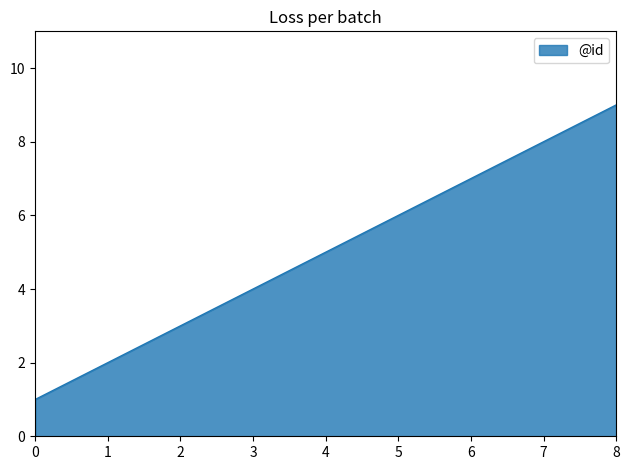

Where is the data nearest to the value 5?

4